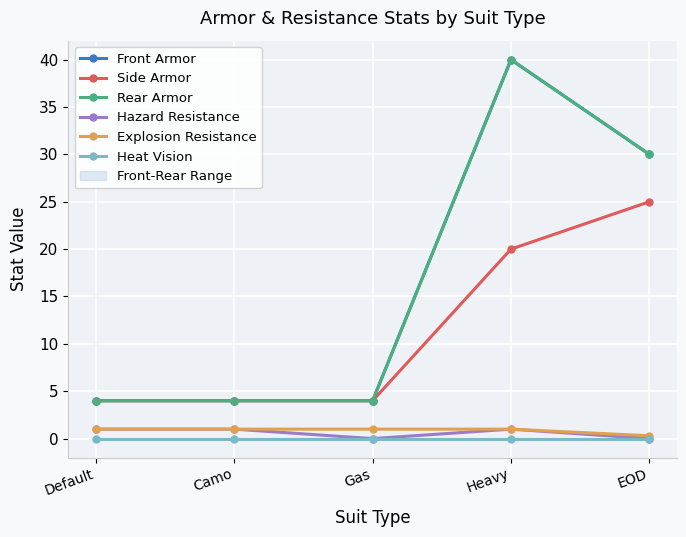

Reading left to right, transcribe all the data shown in this chart.

Front Armor: Default=4.0	Camo=4.0	Gas=4.0	Heavy=40.0	EOD=30.0
Side Armor: Default=4.0	Camo=4.0	Gas=4.0	Heavy=20.0	EOD=25.0
Rear Armor: Default=4.0	Camo=4.0	Gas=4.0	Heavy=40.0	EOD=30.0
Hazard Resistance: Default=1.0	Camo=1.0	Gas=0.0	Heavy=1.0	EOD=0.0
Explosion Resistance: Default=1.0	Camo=1.0	Gas=1.0	Heavy=1.0	EOD=0.3
Heat Vision: Default=0.0	Camo=0.0	Gas=0.0	Heavy=0.0	EOD=0.0